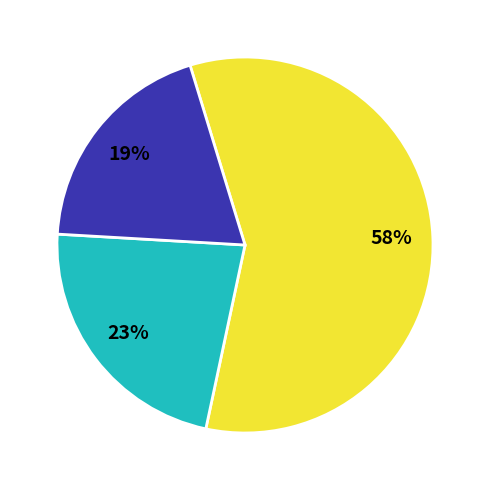

To the nearest percent, what is the difference between the largest and smallest slice percentages?

39%